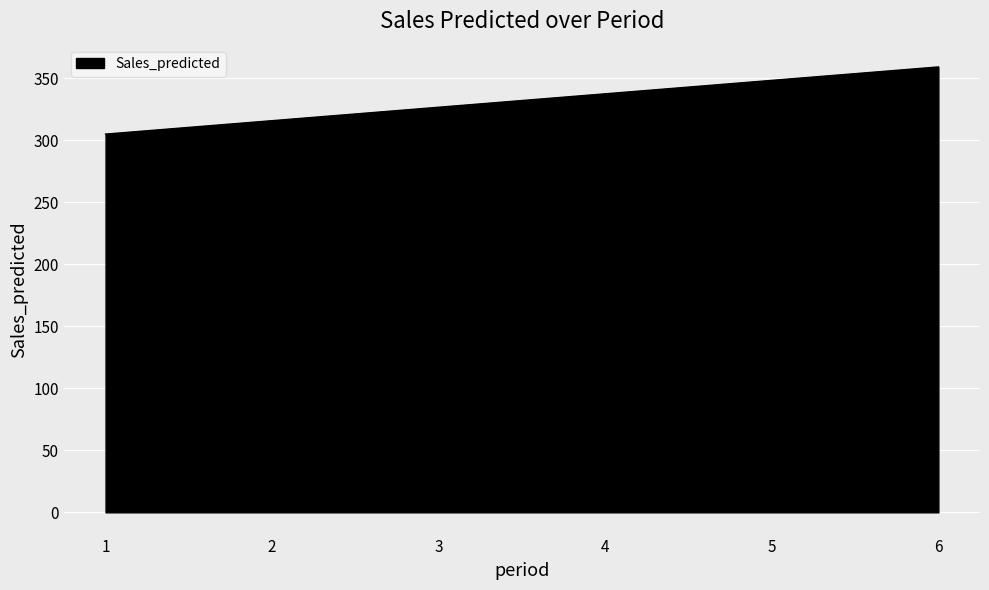

The value at 5 is 523.9. True or false?

False